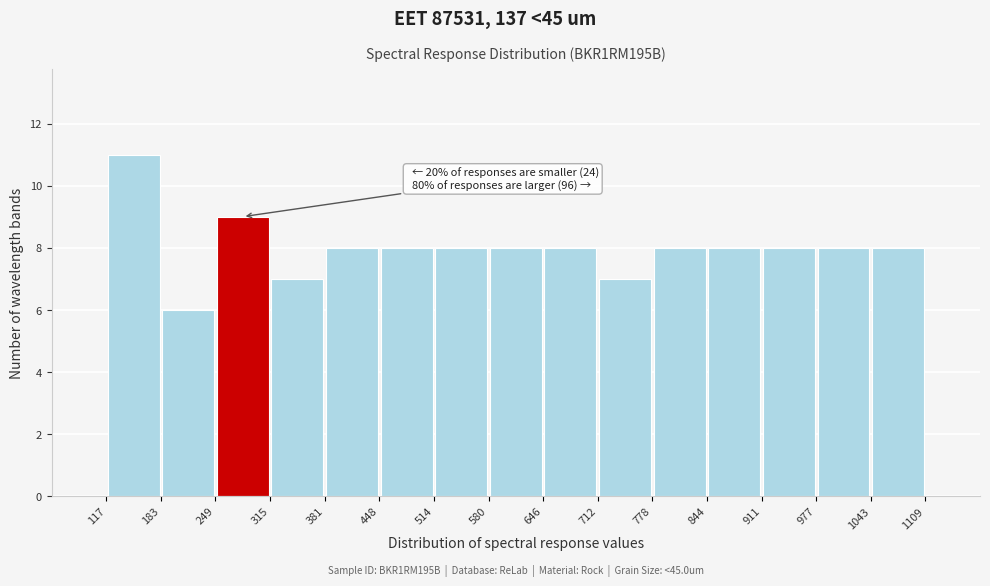

Over which range of the x-axis is the bar tallest?

117 to 183